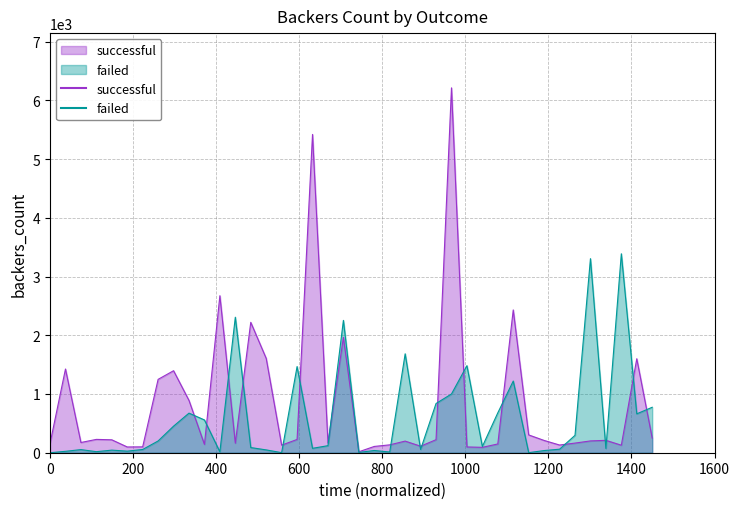

Does the chart display data point markers on the line(s)?

No